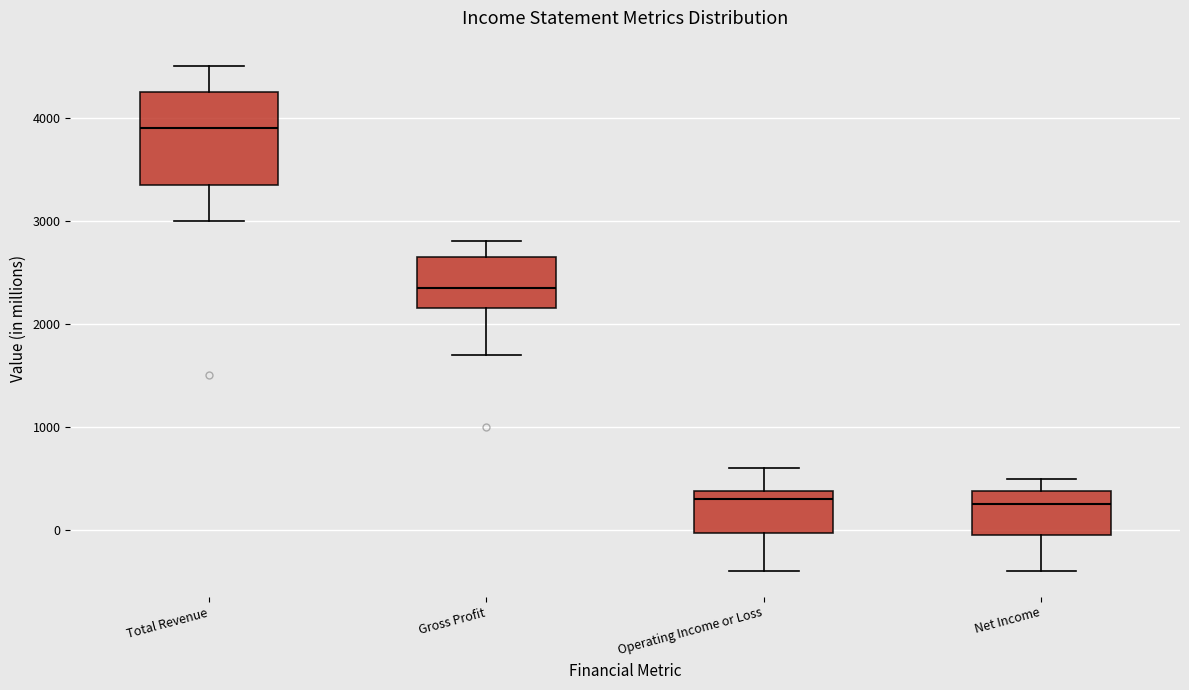

Reading left to right, read every box against the y-axis: the position of its median line, the range the box covers, and the ends of its whiskers. The values are not printed on the chart, so give them approximately, as read against the axis.

Total Revenue: median 3900, box 3400 to 4300, whiskers 3000 to 4500
Gross Profit: median 2400, box 2200 to 2700, whiskers 1700 to 2800
Operating Income or Loss: median 300, box 0 to 400, whiskers -400 to 600
Net Income: median 300, box 0 to 400, whiskers -400 to 500